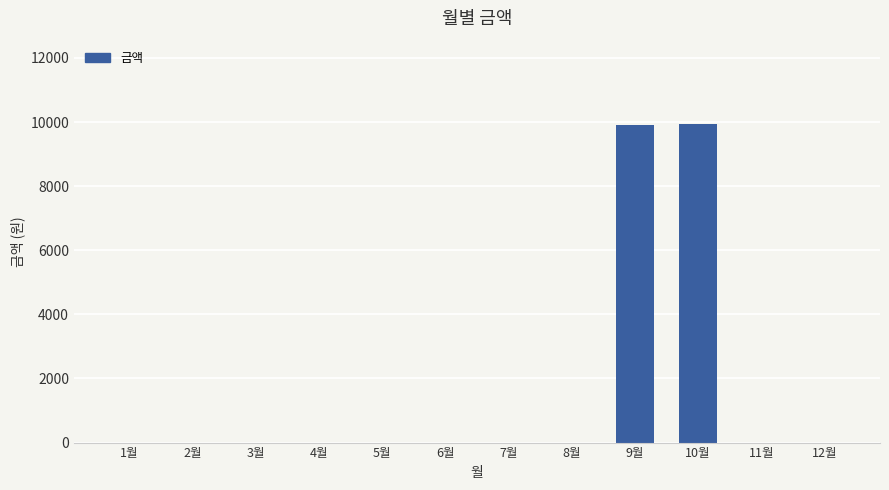

Is it true that the value at 1월 is 0?

True